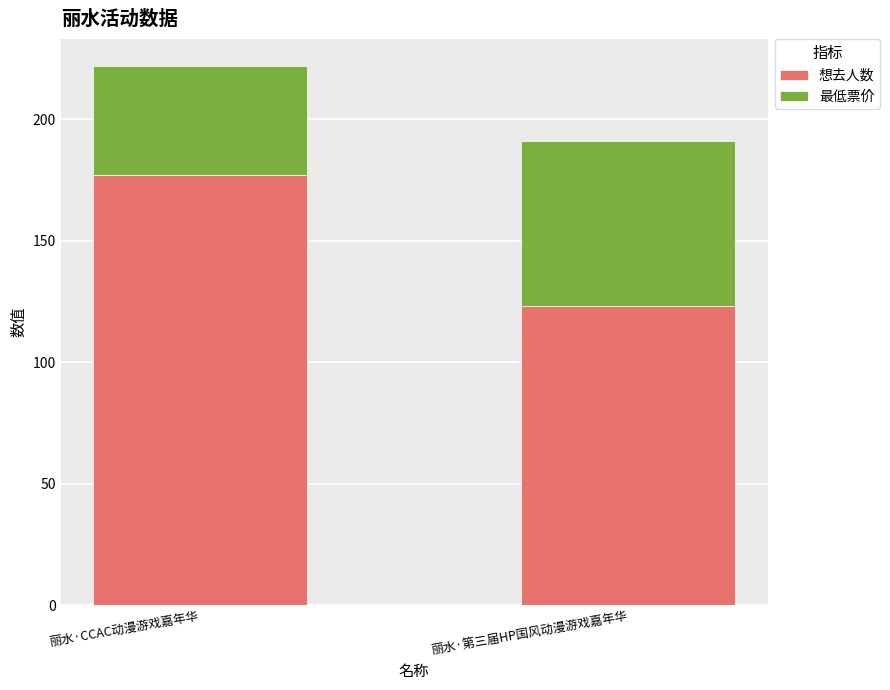

Are the bars horizontal?

No